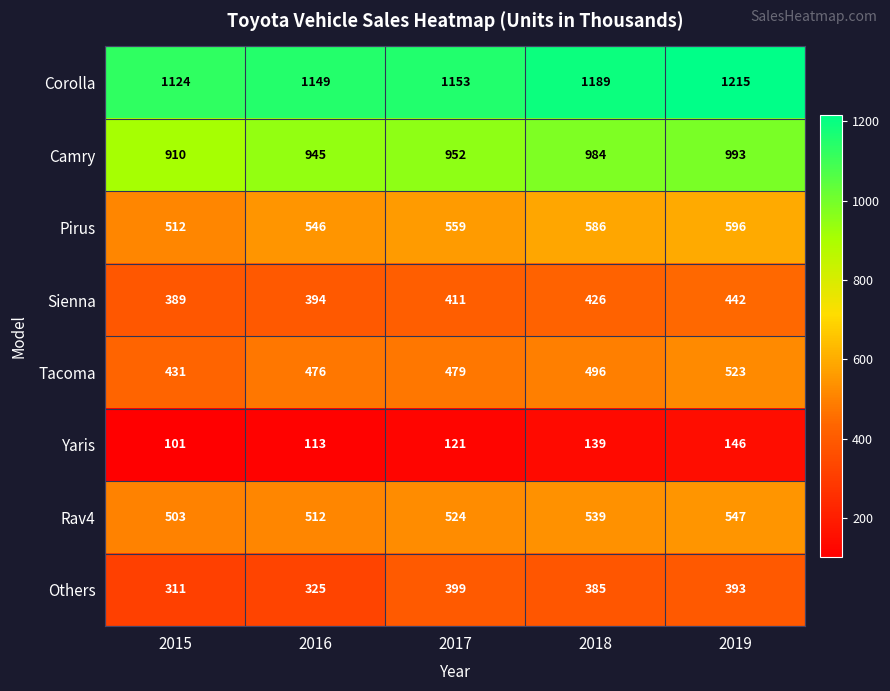

At how many categories does at least one series exceed 609?

5